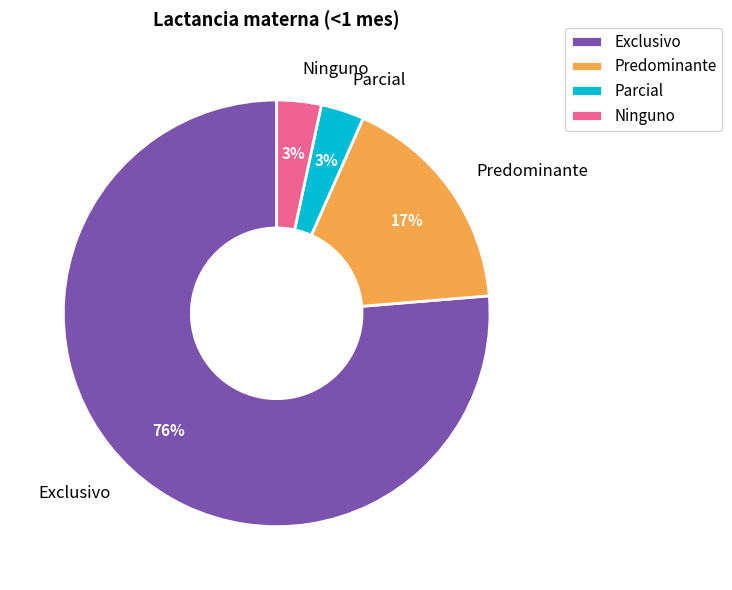

How many slices are in this pie chart?

4